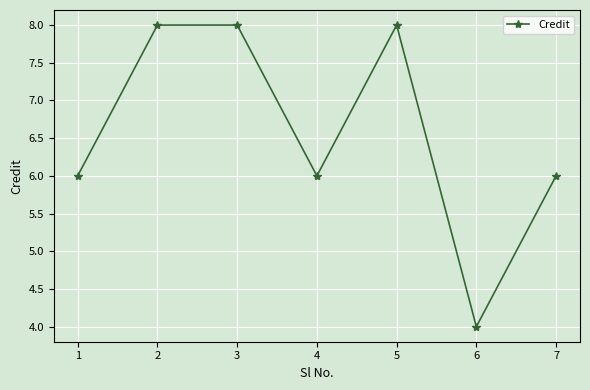

Where is the first local minimum?

4